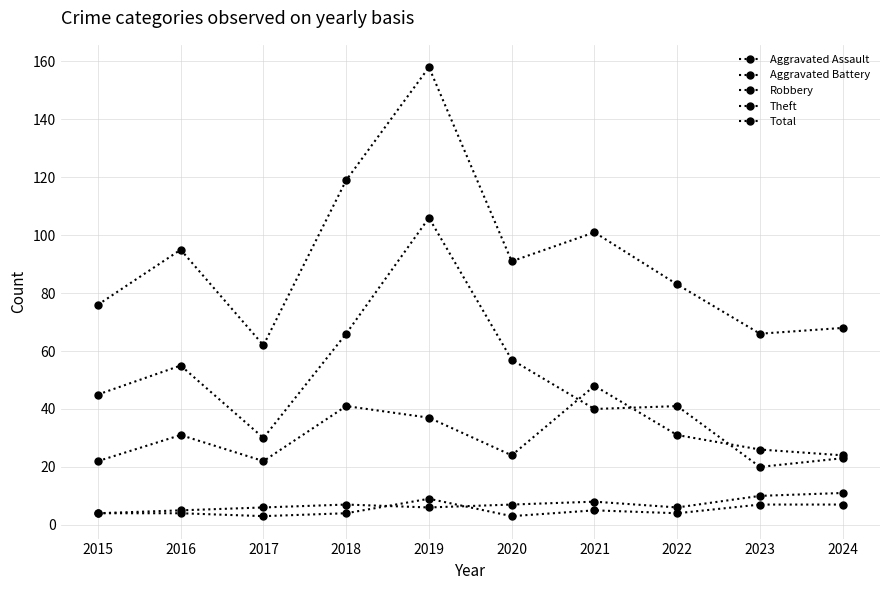

Is this an area chart (filled region under the line)?

No